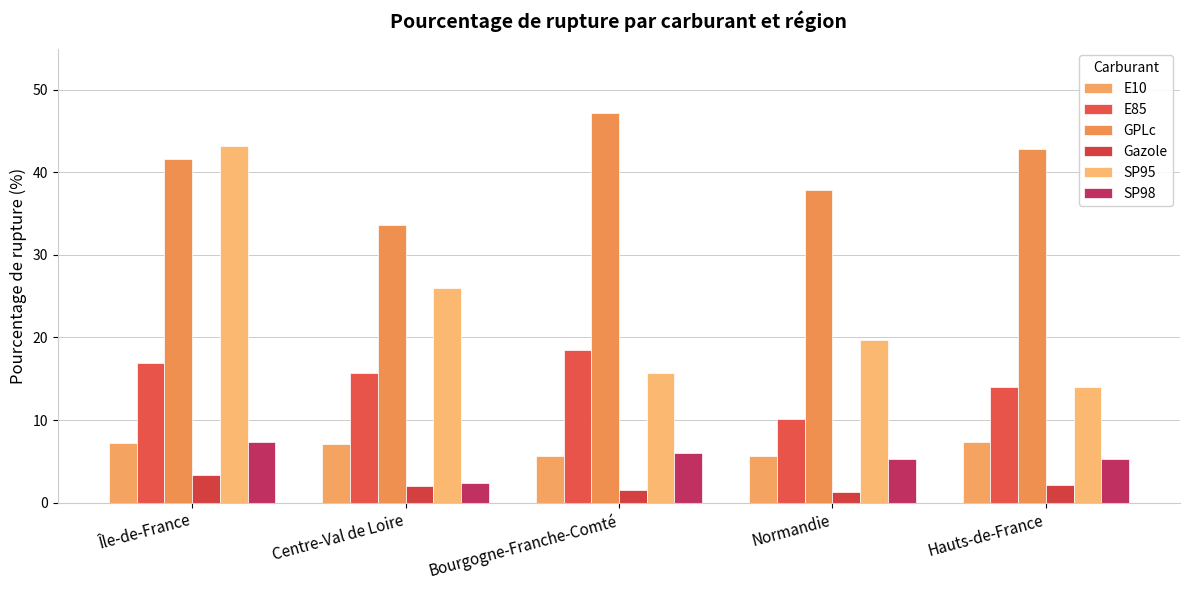

How many bars are there in each group?

6